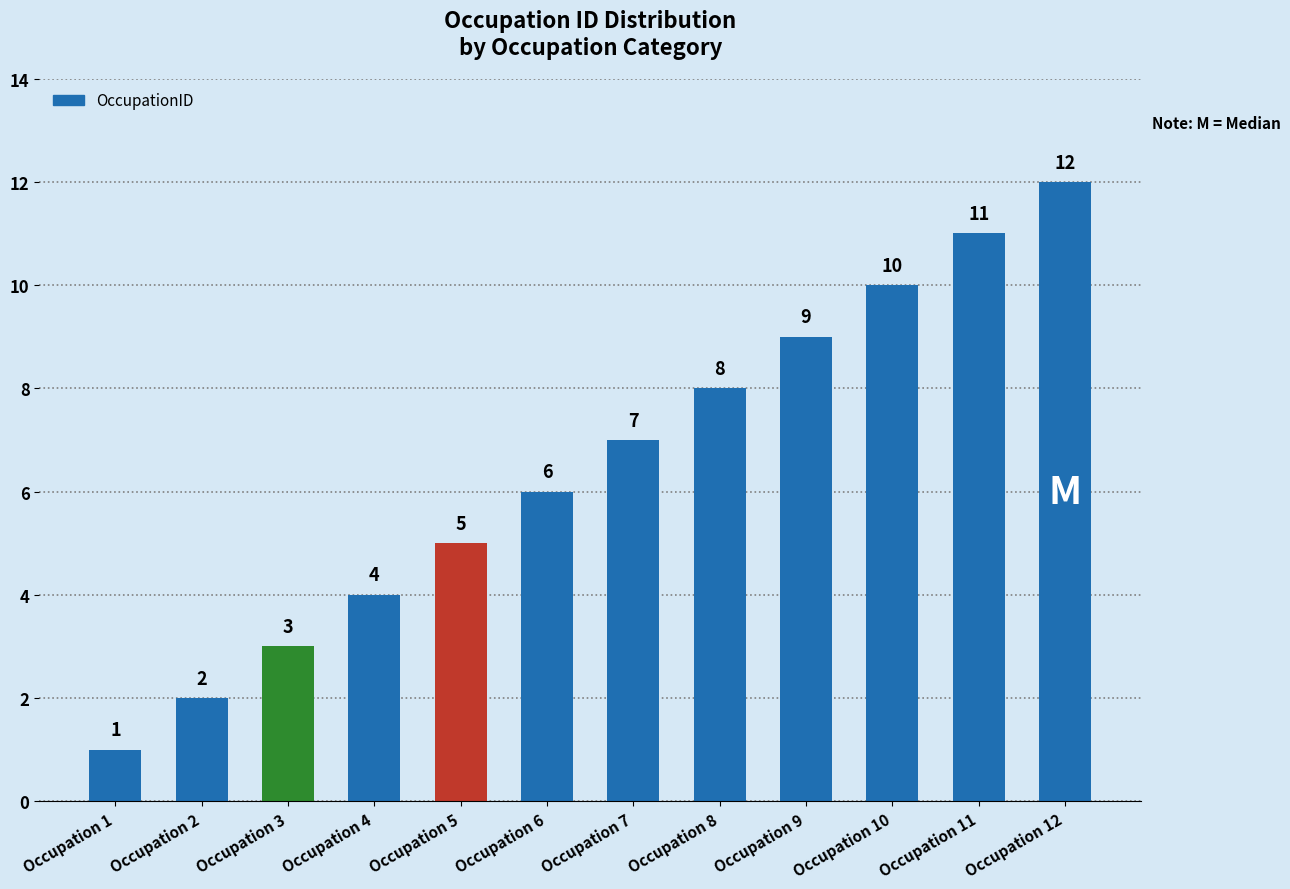

What is the value of the 1st bar from the left?

1